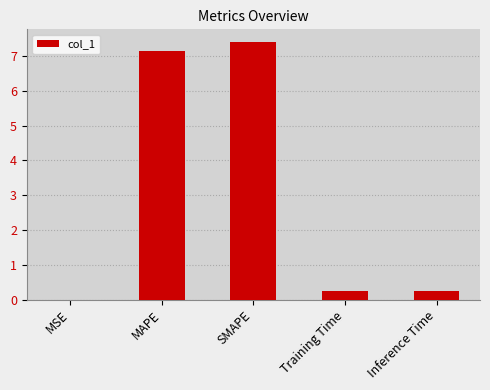

How many series are shown in this chart?

1